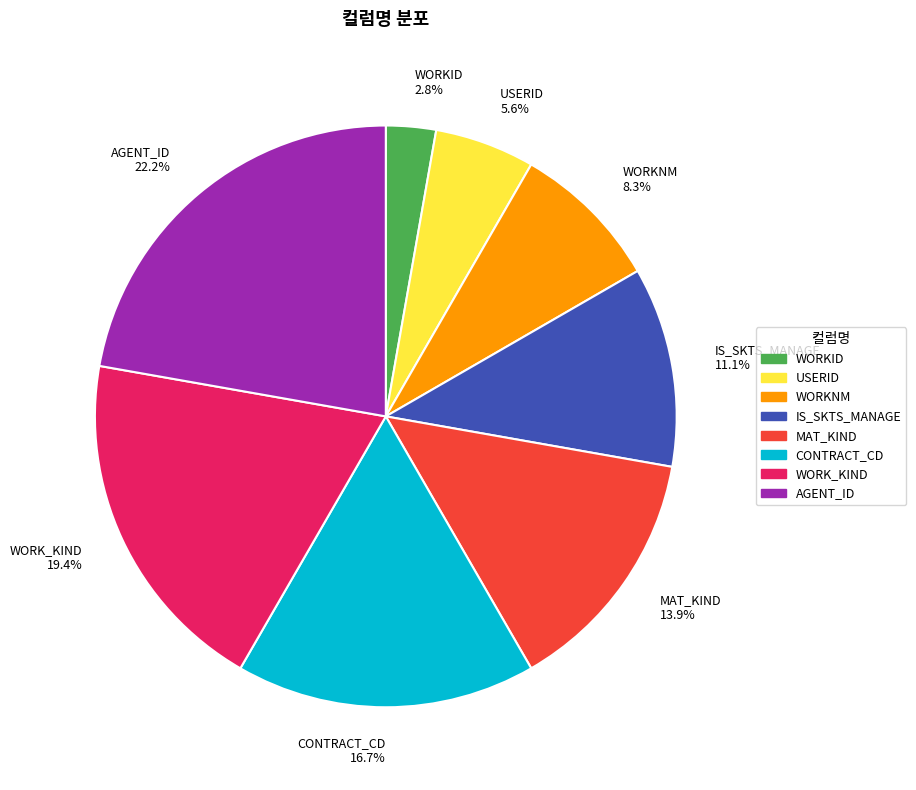

What is the total percentage of WORKNM 8.3% and IS_SKTS_MANAGE 11.1%?

19.4%